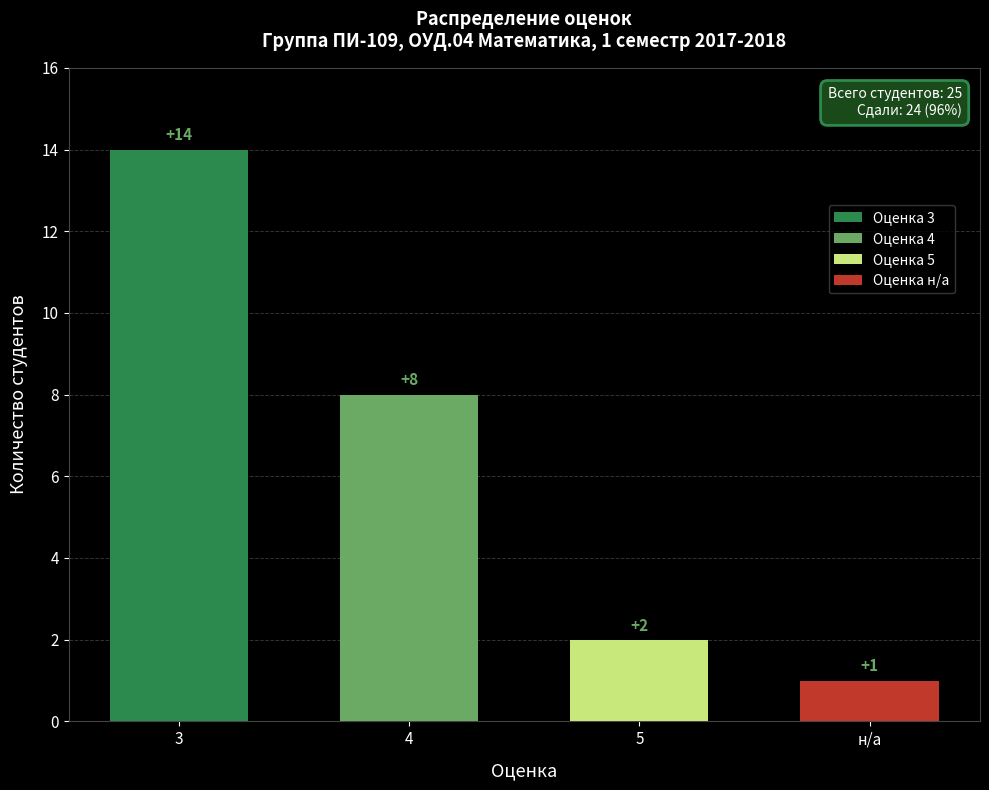

How many bars are there in total?

4